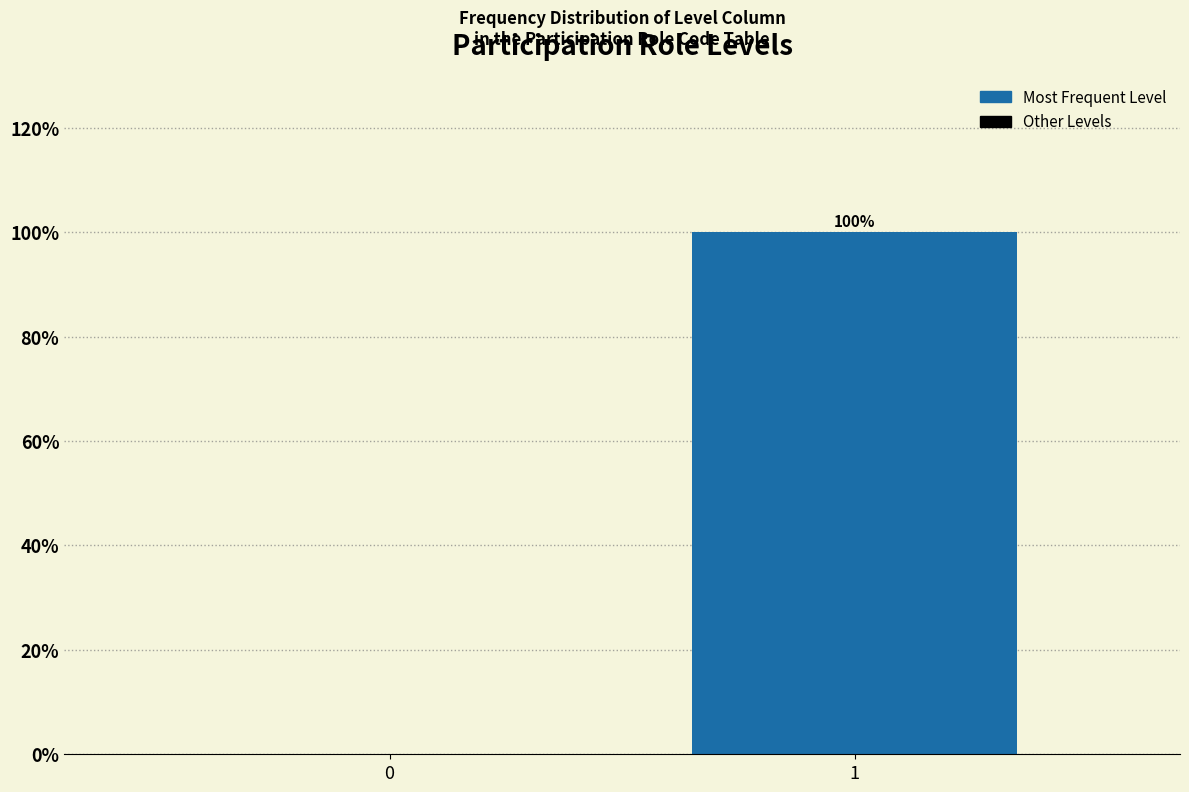

Reading right to left, extract all data points from this chart.

1=100	0=0